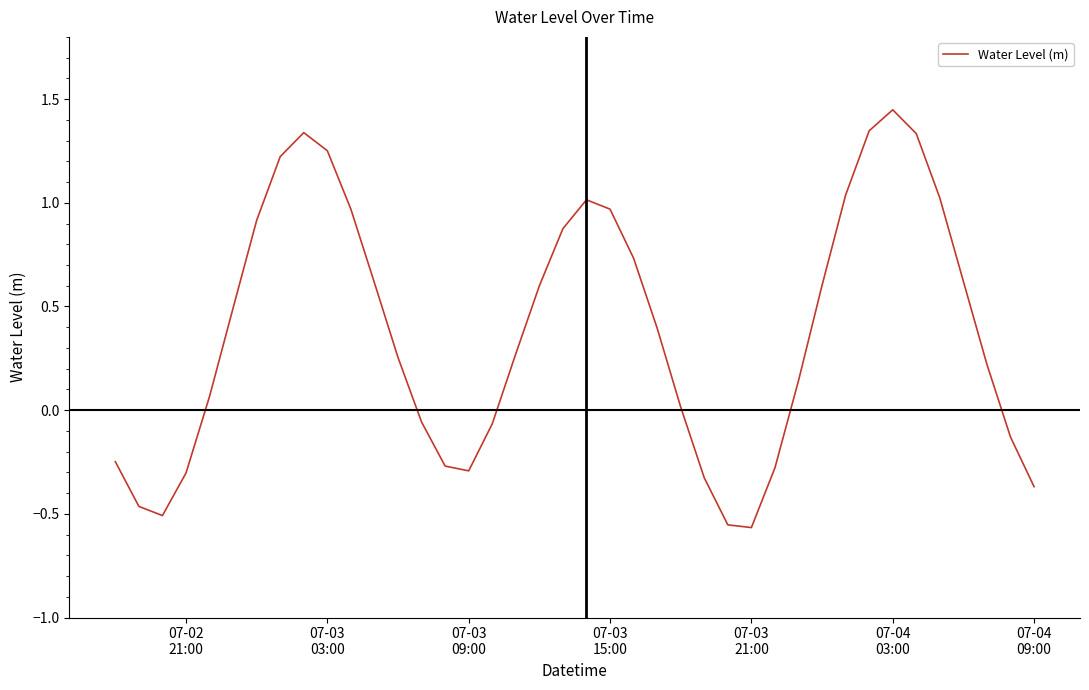

What is the difference between the maximum and minimum values?

2.0